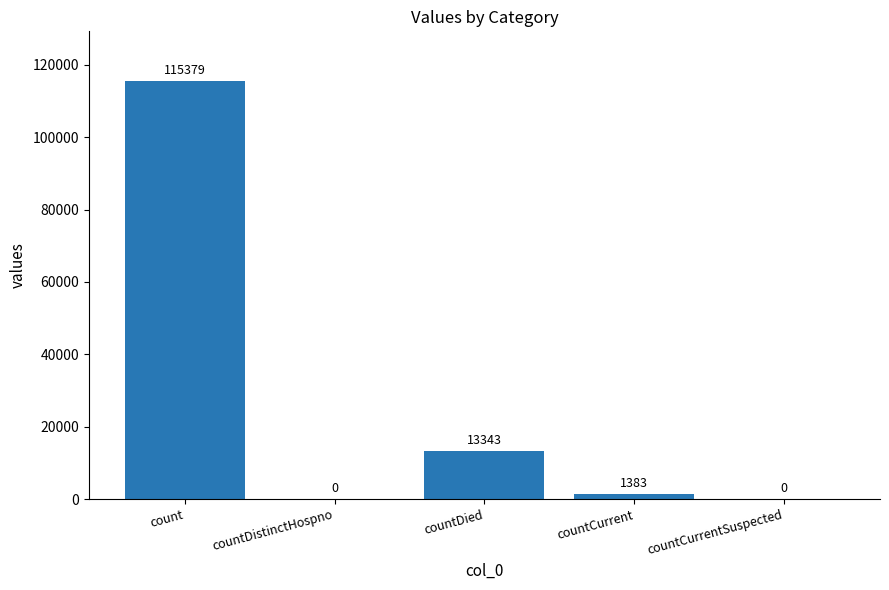

What is the greatest value displayed?

115379